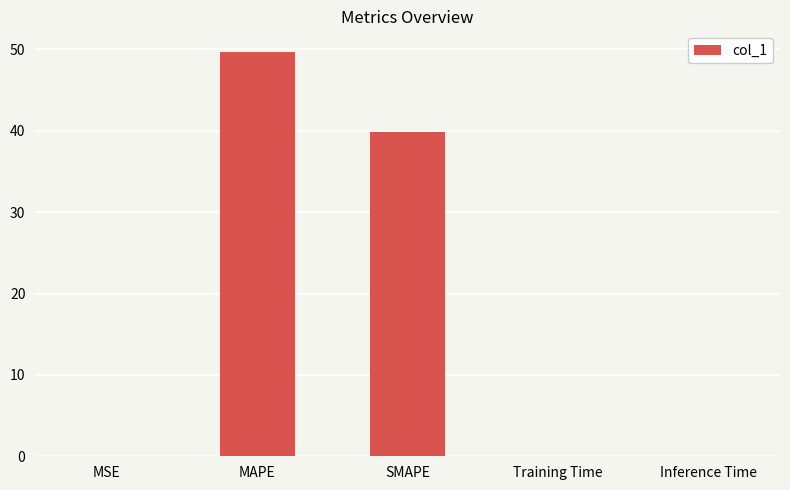

True or false: the data shows 10.2 at MAPE.

False